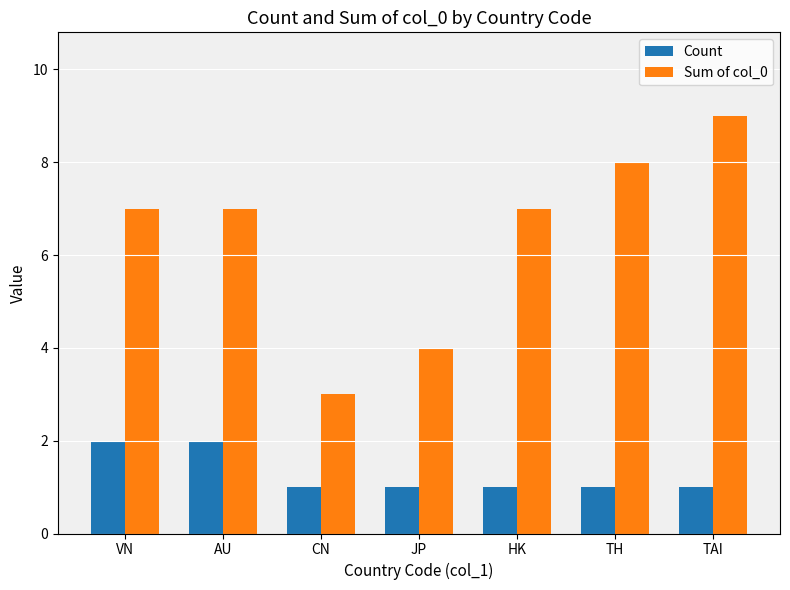

What is the approximate value of Sum of col_0 at TAI?

9